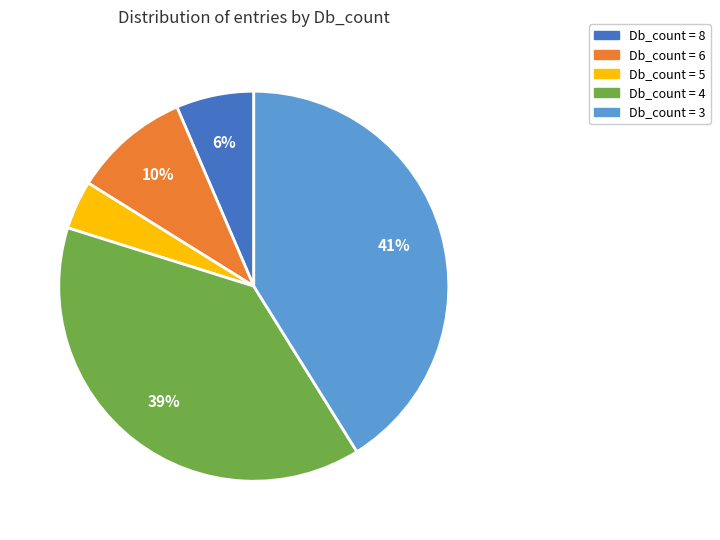

To the nearest percent, what is the difference between the largest and smallest slice percentages?

37%